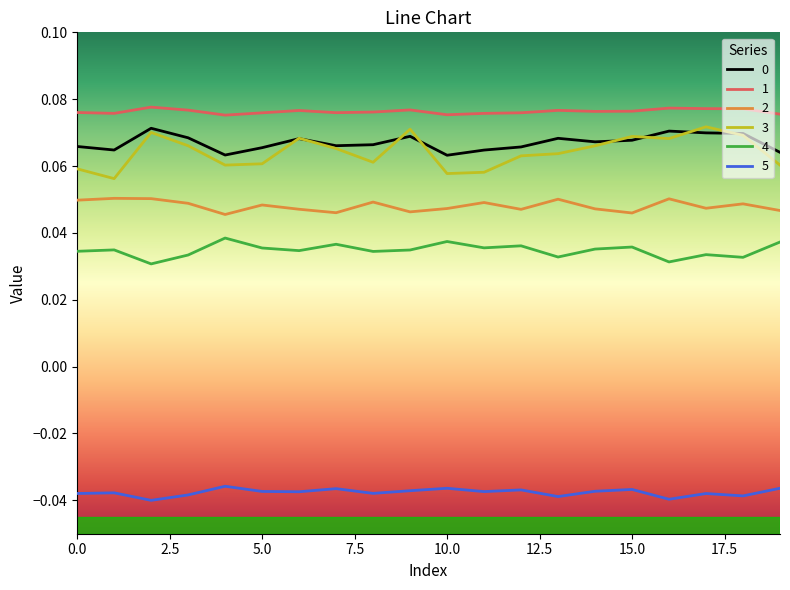

Which series has the widest spread of values?

3